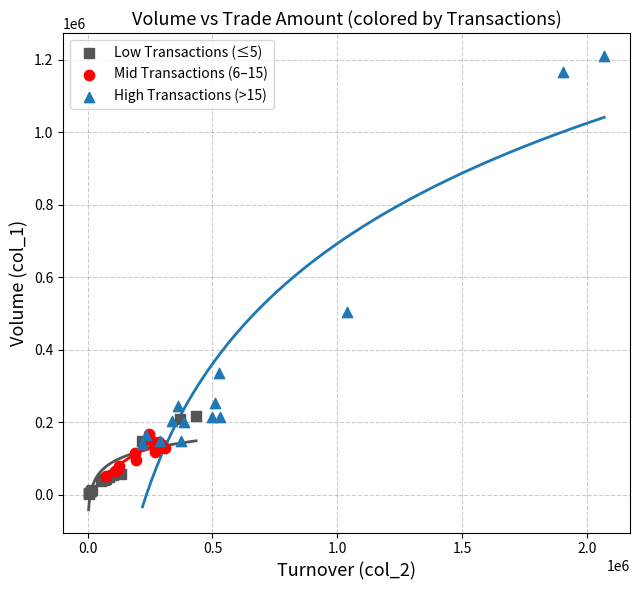

Which series has the largest Y range (max minus min)?

High Transactions (>15)